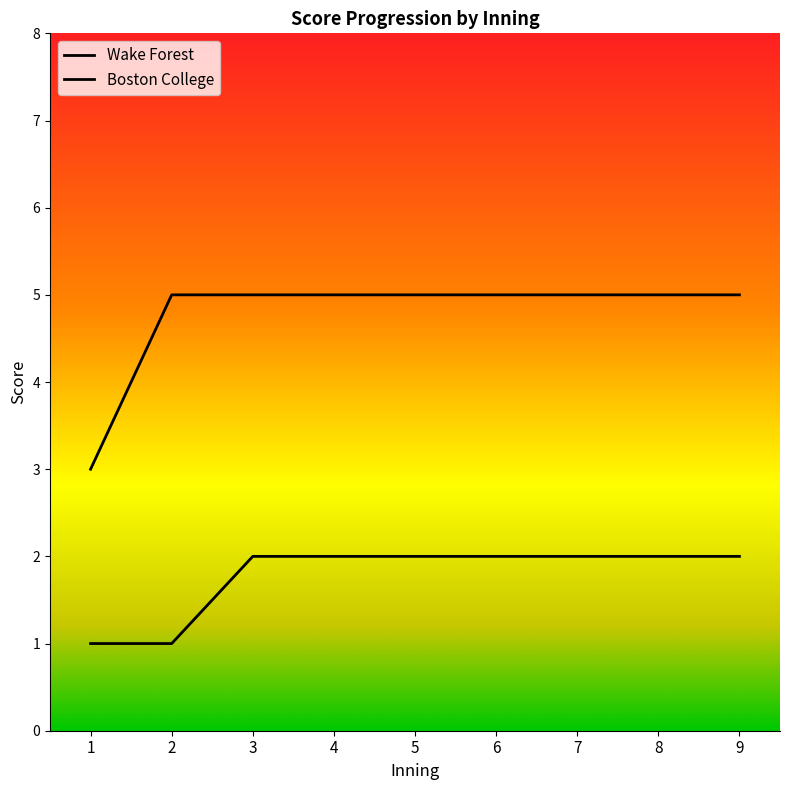

True or false: Boston College and Wake Forest intersect in this chart.

False